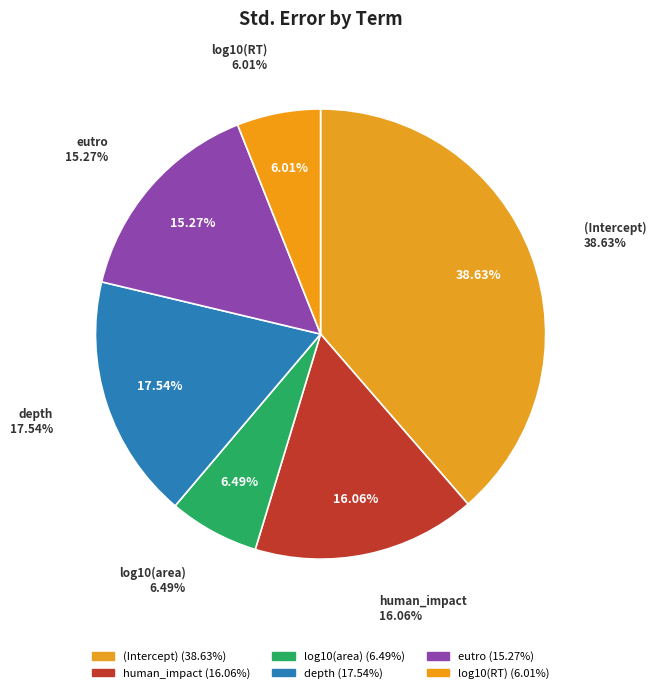

Is the sum of depth and (Intercept) greater than half?

Yes